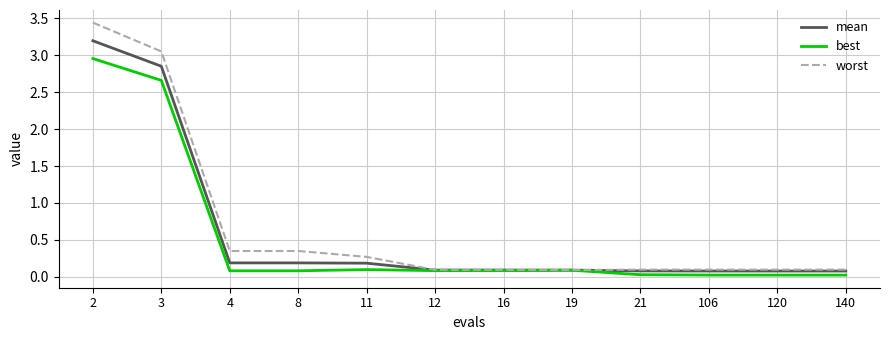

The value of worst at 120 is 0.1. True or false?

True